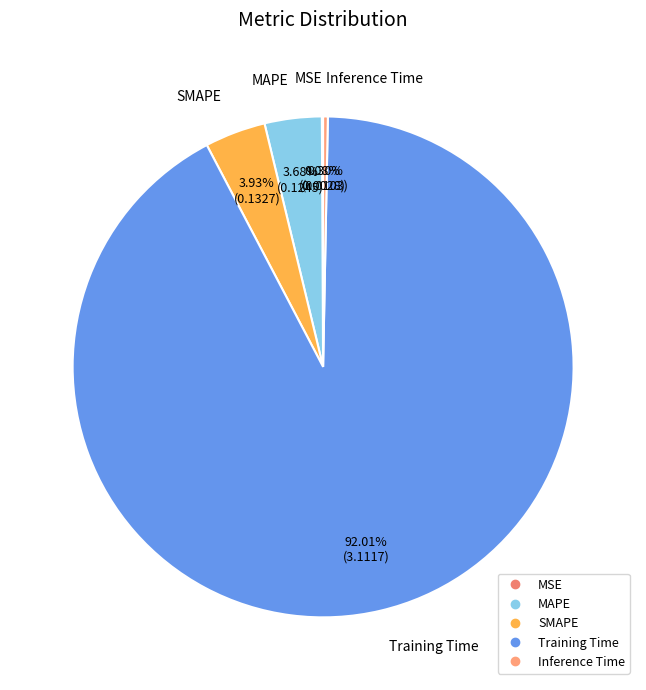

Do SMAPE and Inference Time together represent more than half of the pie?

No